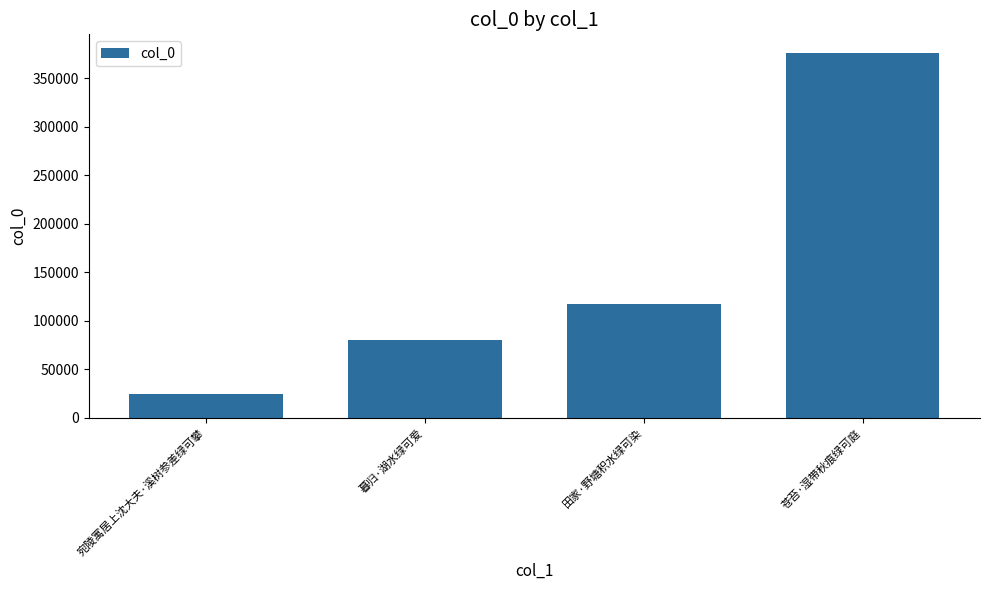

Reading left to right, what are all the values shown in this chart?

宛陵寓居上沈大夫·溪树参差绿可攀=24745	暮归·湖水绿可爱=80283	田家·野塘积水绿可染=117370	苍苔·湿带秋痕绿可庭=376274